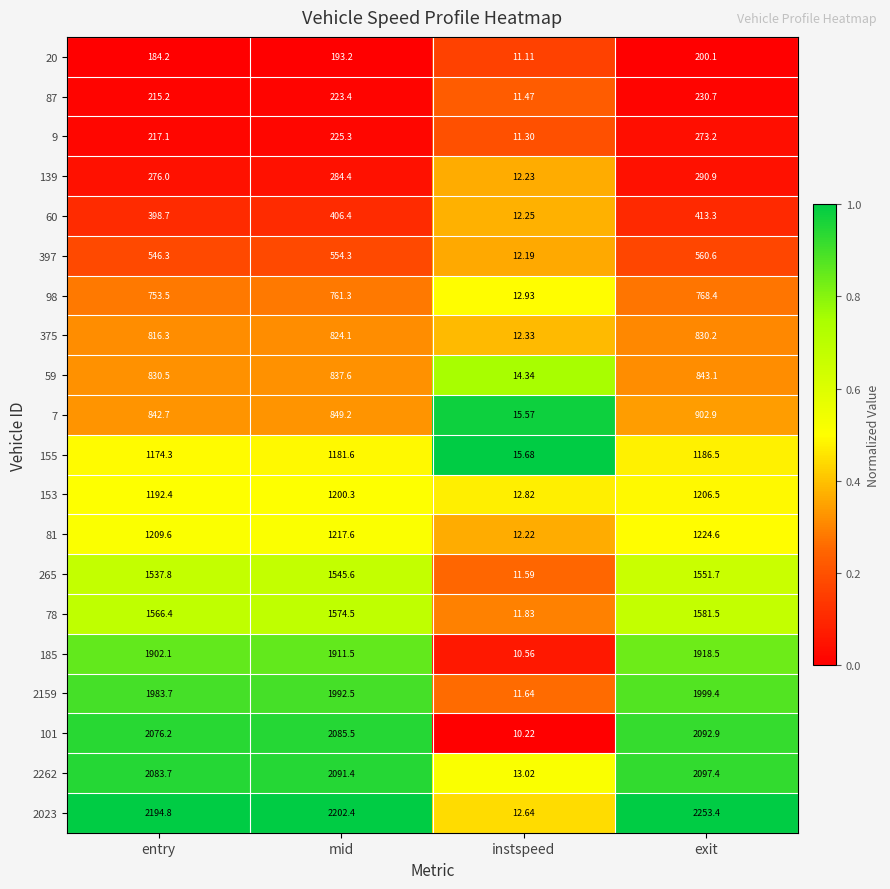

List the series in order of their peak value, highest first.

2023, 2262, 101, 2159, 185, 78, 265, 81, 153, 155, 7, 59, 375, 98, 397, 60, 139, 9, 87, 20